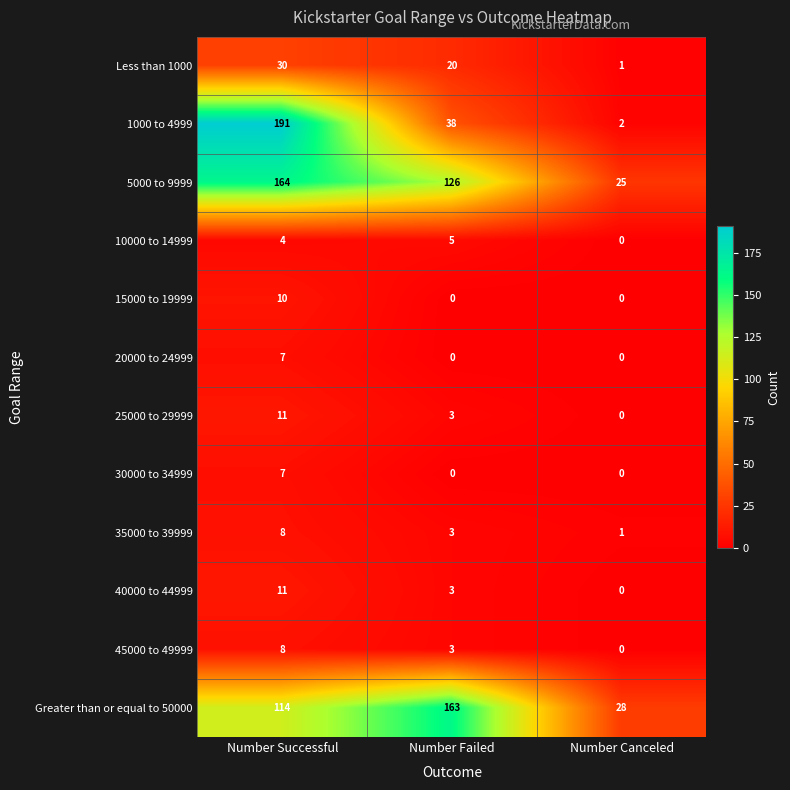

Which series has the widest spread of values?

1000 to 4999